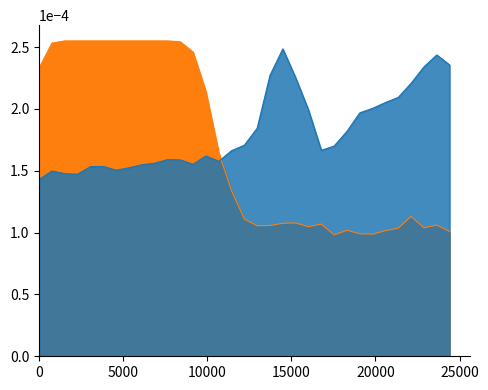

Rank the series at 20000 from highest to lowest value.

Y0, Y2